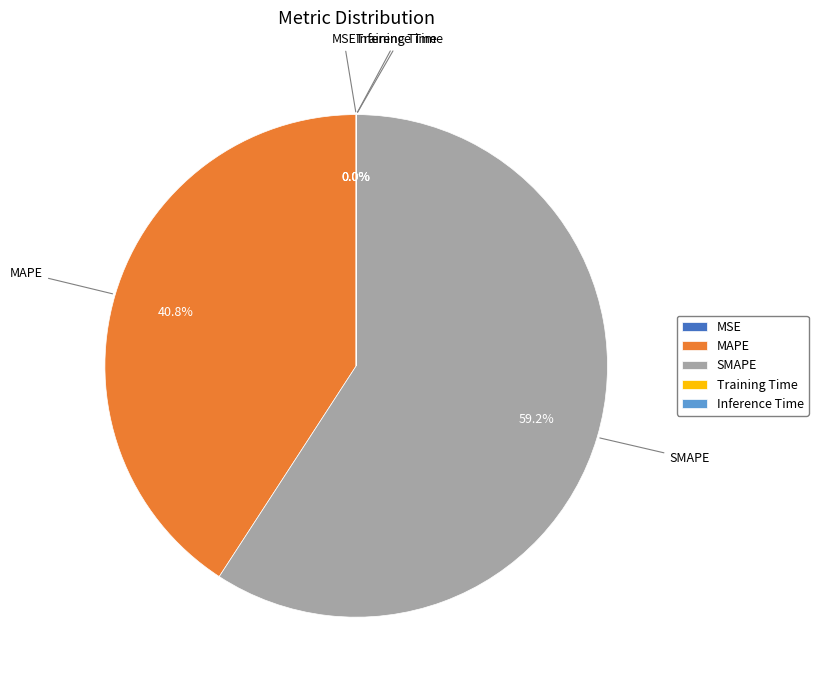

Which category has the biggest portion of the pie?

SMAPE